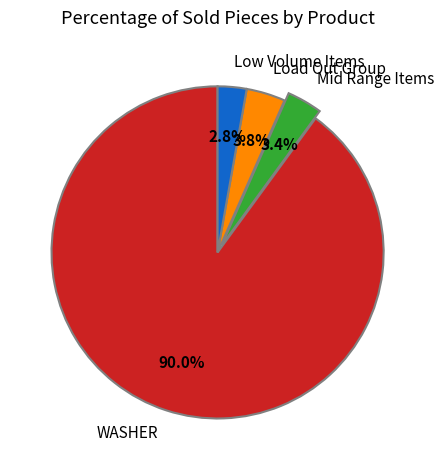

Approximately how many times larger is the value at WASHER compared to Load Out Group?

23.7